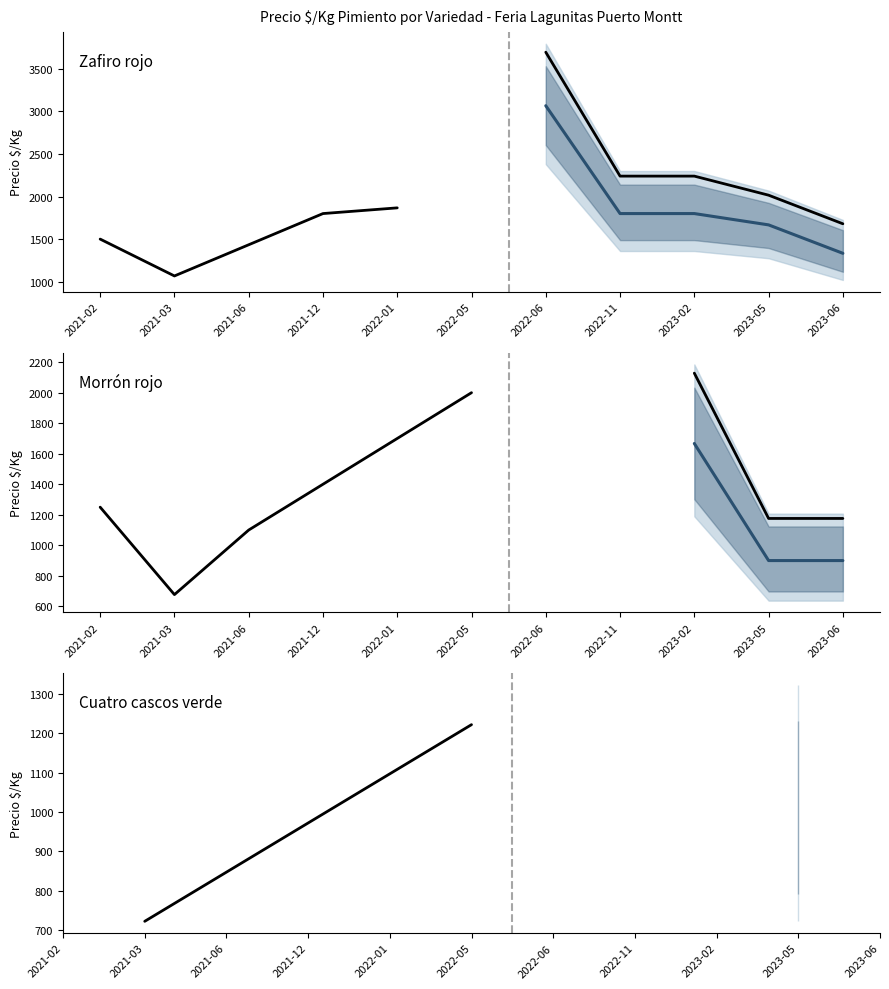

Which series has the largest range (max minus min)?

Zafiro rojo